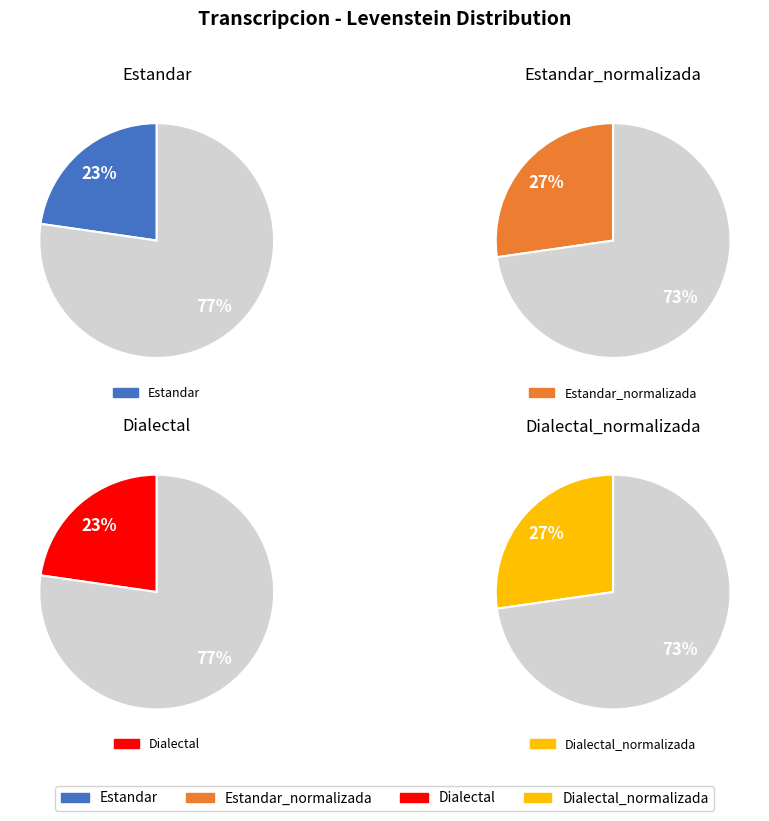

How many slices are in this pie chart?

4